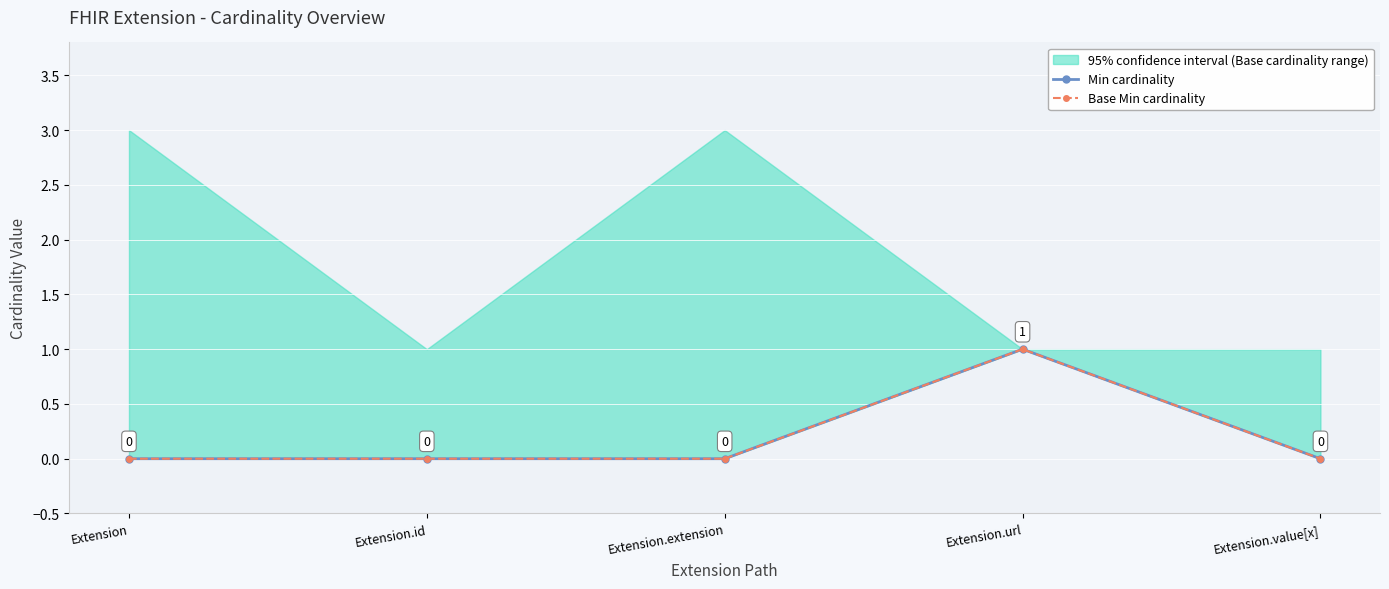

At how many categories does at least one series exceed 0?

1